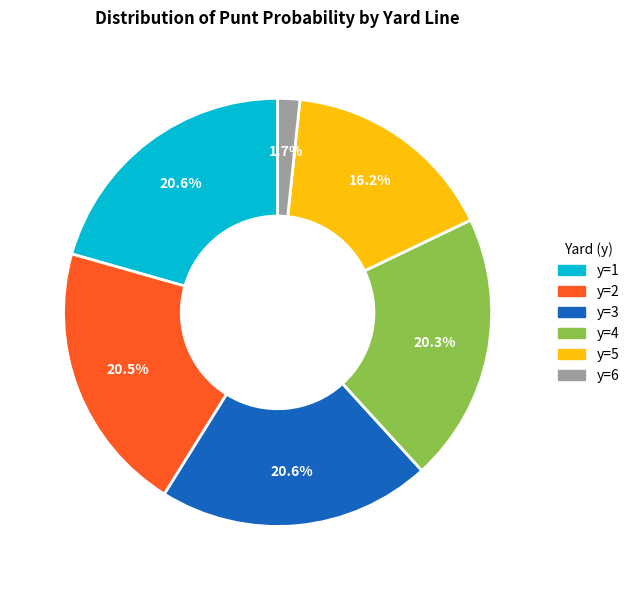

Which category has the smallest portion of the pie?

y=6